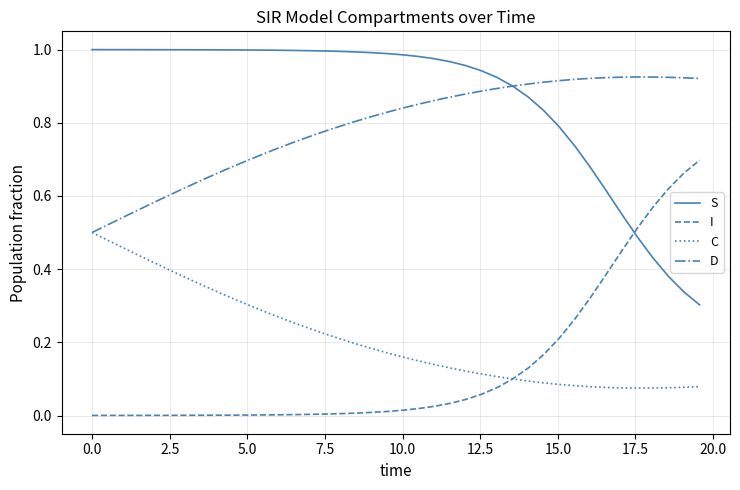

True or false: D and I cross at least once.

False